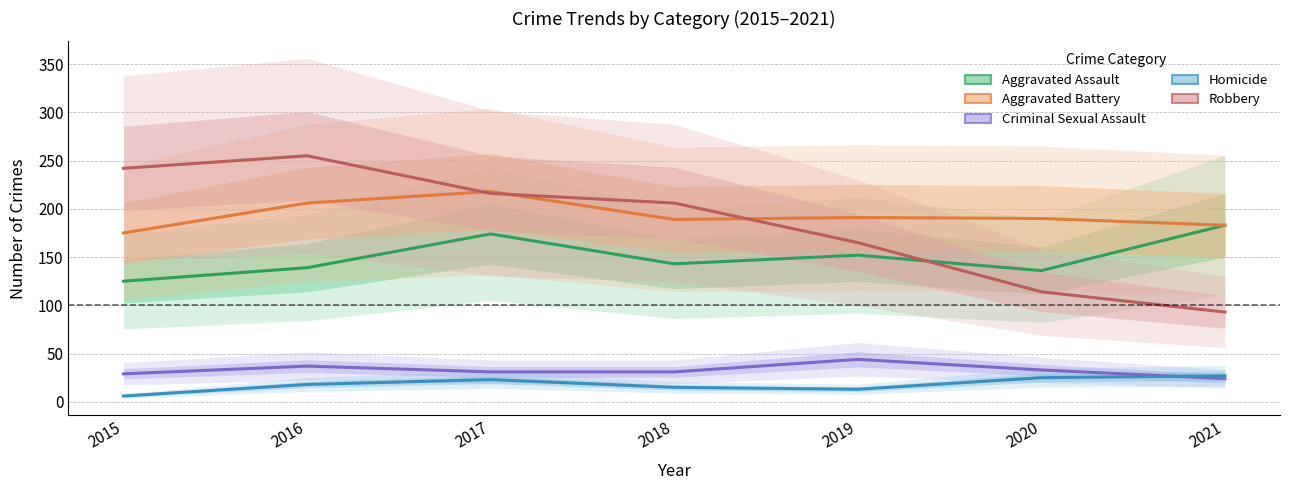

In Homicide, how many points are higher than both neighbors (excluding endpoints)?

1